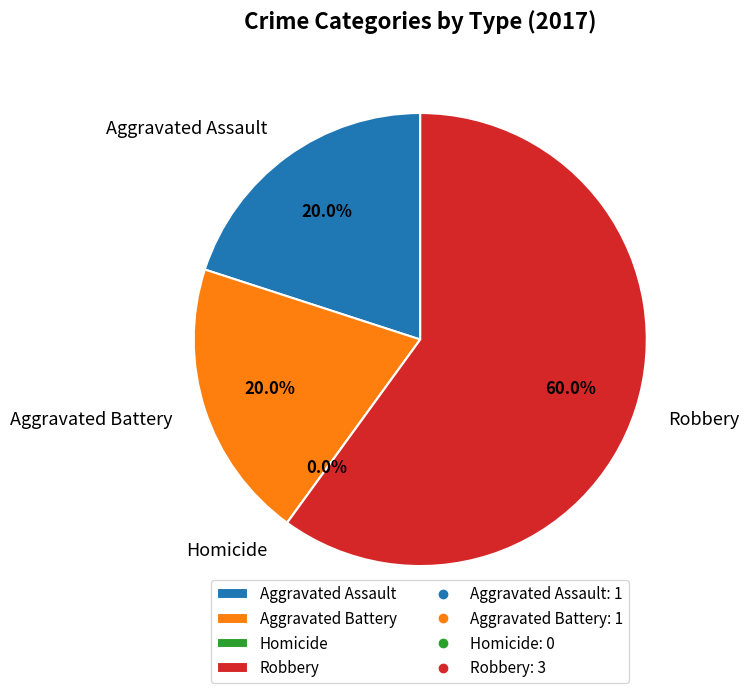

How many slices are in this pie chart?

4